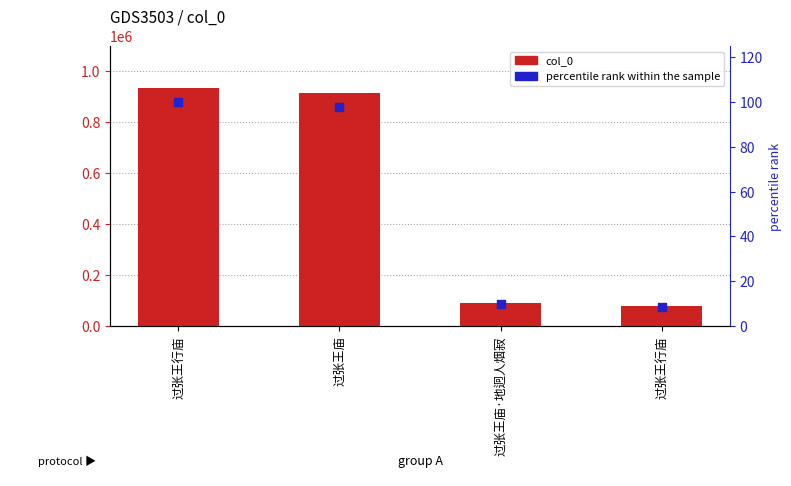

At which category is the sum across all series the highest?

过张王行庙